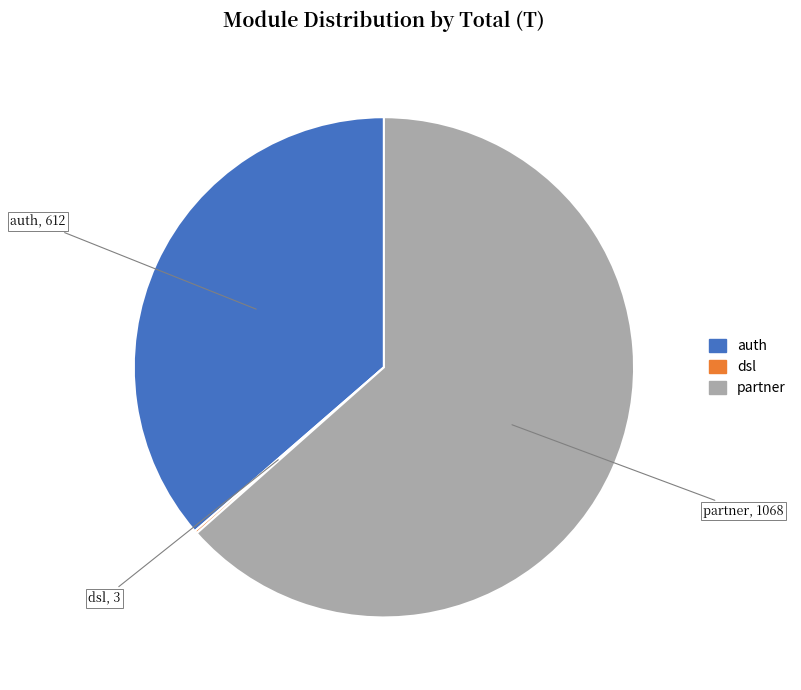

True or false: auth accounts for 28% of the total.

False